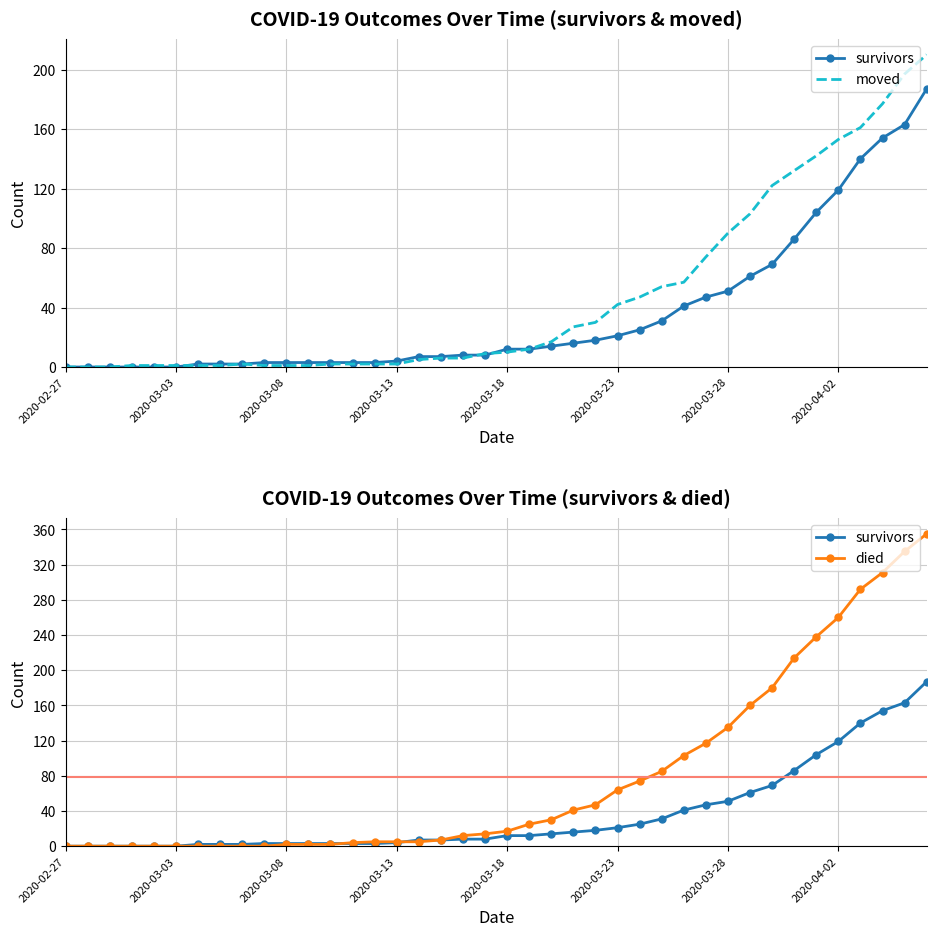

How many times do survivors and died cross each other?

2